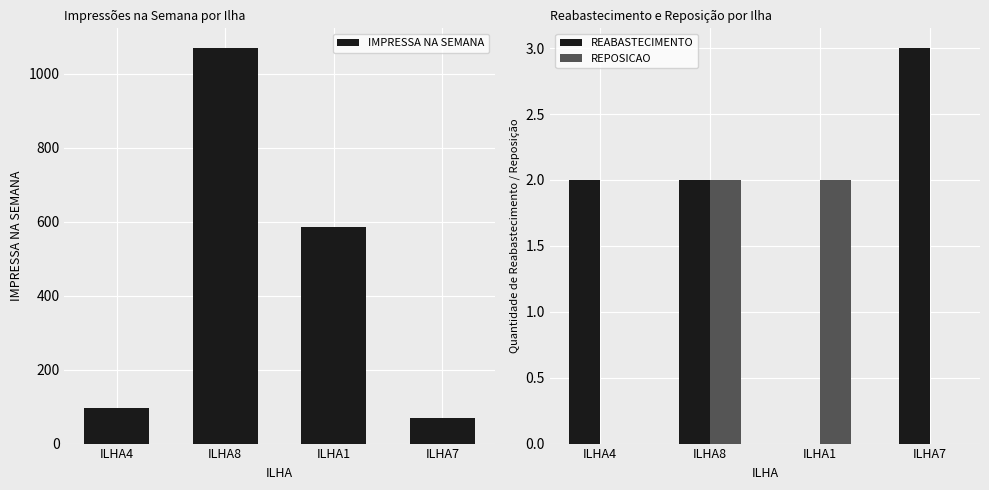

Reading left to right, what are all the values shown in this chart?

IMPRESSA NA SEMANA: 95	1070	586	68
REABASTECIMENTO: 2	2	0	3
REPOSICAO: 0	2	2	0